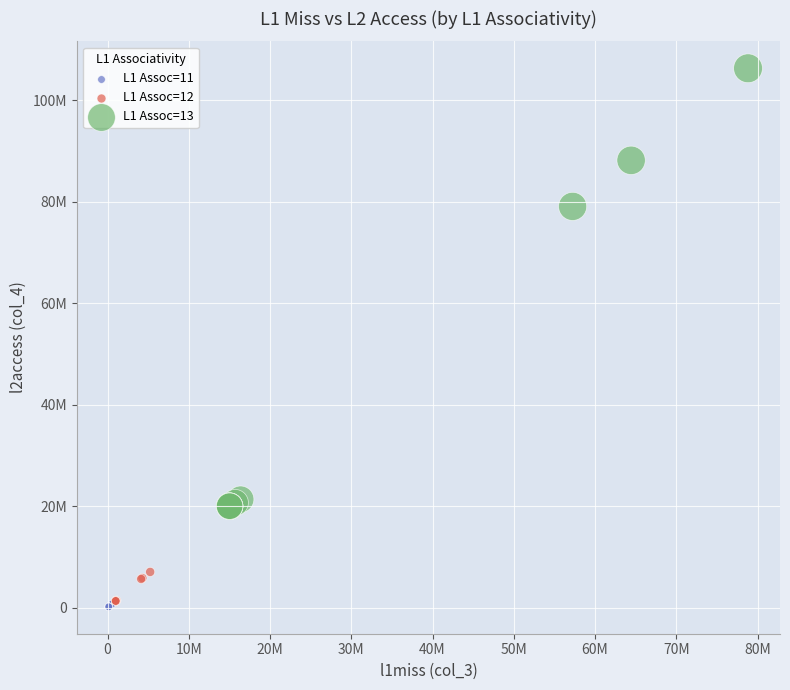

What are all the series names shown in the legend?

L1 Assoc=11, L1 Assoc=12, L1 Assoc=13